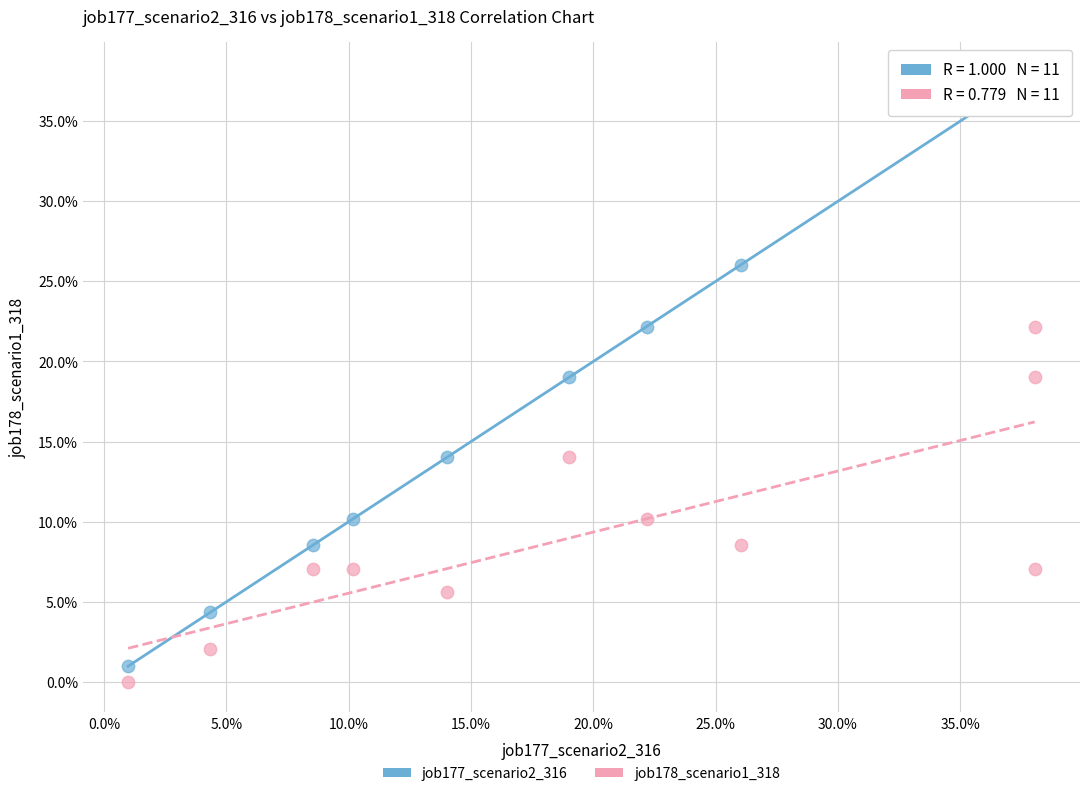

What are all the series names shown in the legend?

job177_scenario2_316, job178_scenario1_318